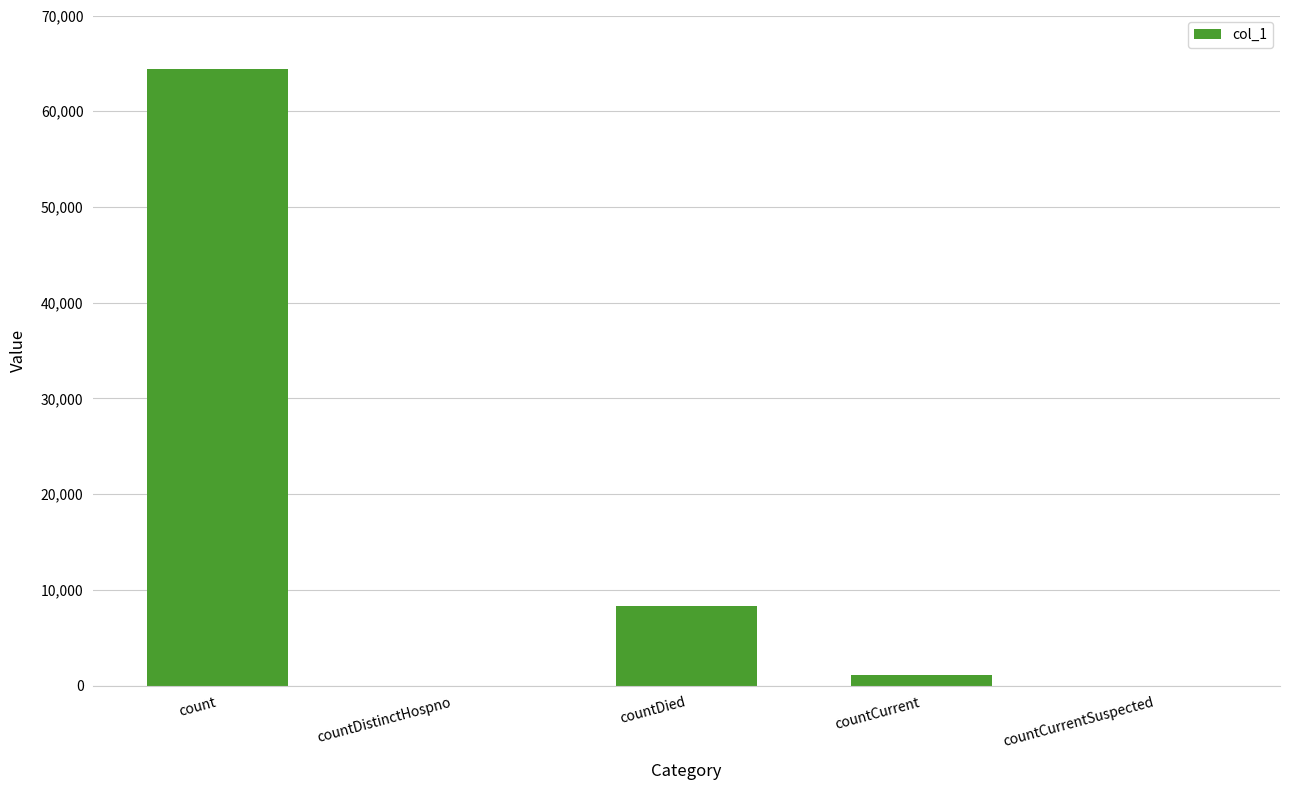

Reading left to right, list all the values displayed in this chart.

64406	0	8351	1083	0